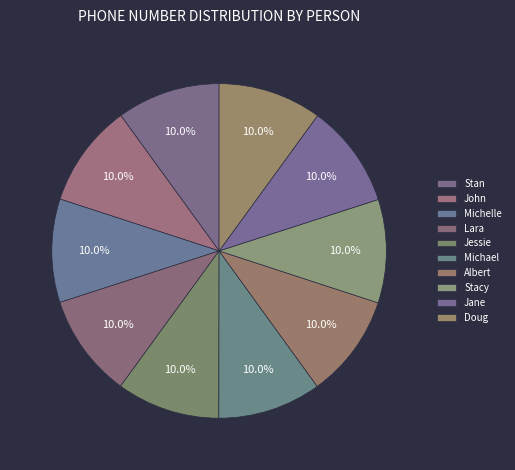

To the nearest percent, what percentage of the pie is Stacy?

10%